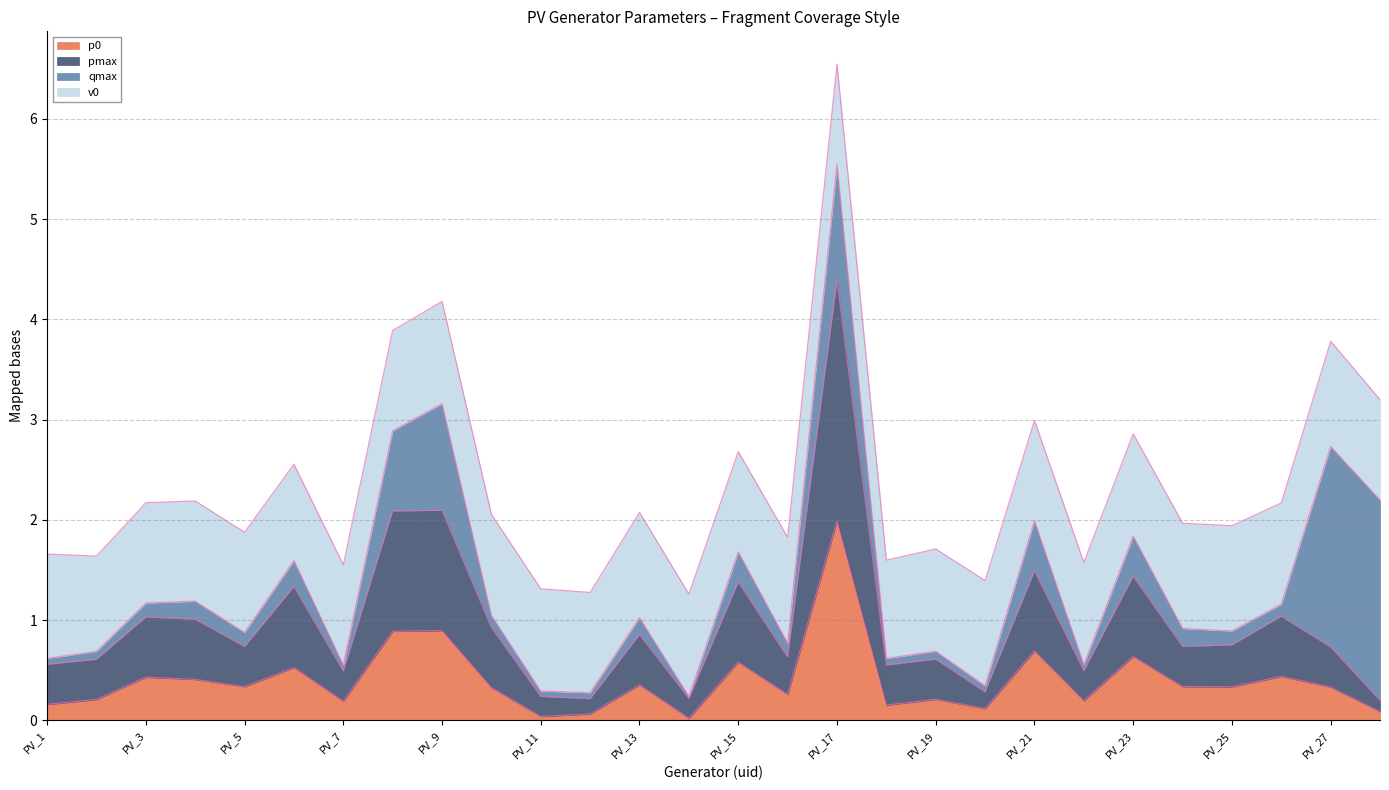

The p0 series shows 0.2 at PV_7. True or false?

True